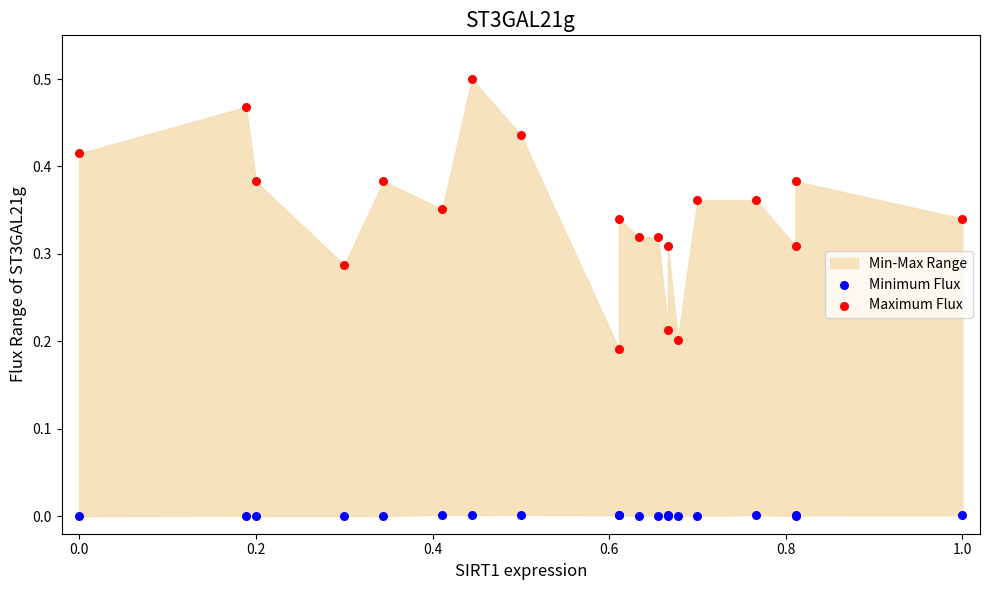

What is the X range (max minus min) for the scatter plot?

1.0